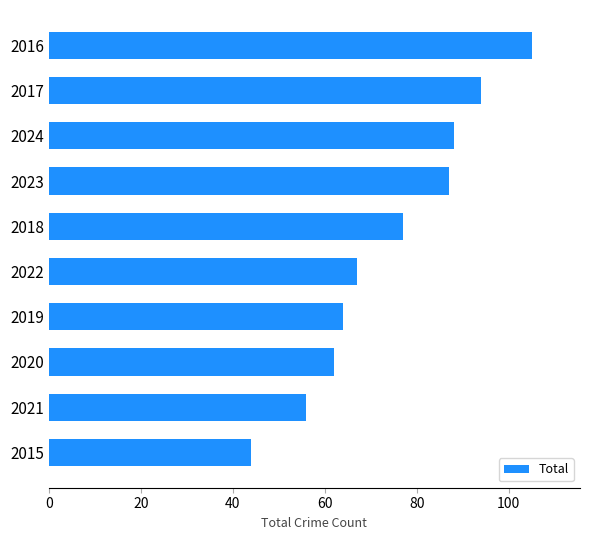

Reading bottom to top, transcribe all the data shown in this chart.

2015=44	2021=56	2020=62	2019=64	2022=67	2018=77	2023=87	2024=88	2017=94	2016=105